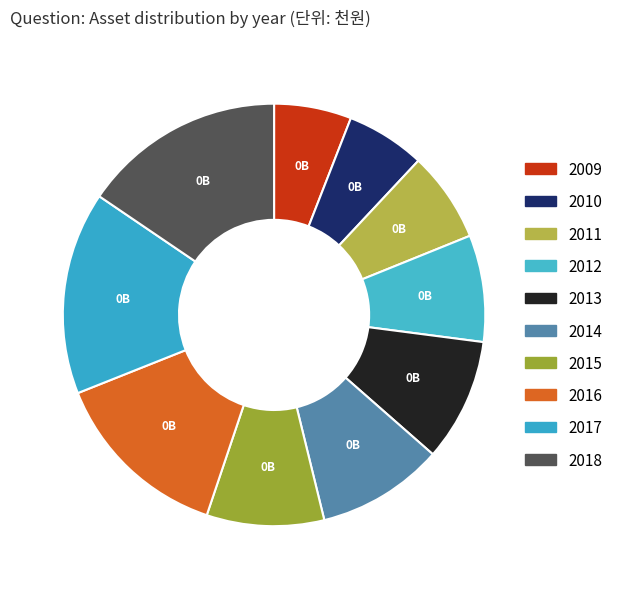

To the nearest percent, what portion does 2015 represent?

9%